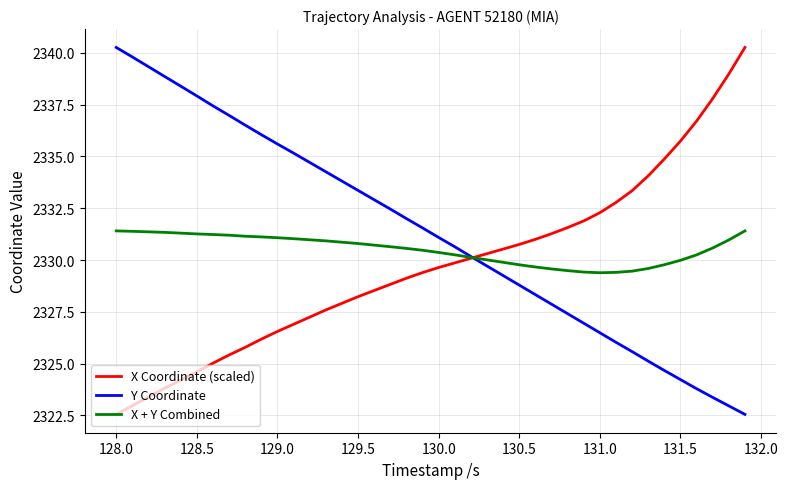

List the series in order of their overall mean, lowest first.

X Coordinate (scaled), X + Y Combined, Y Coordinate